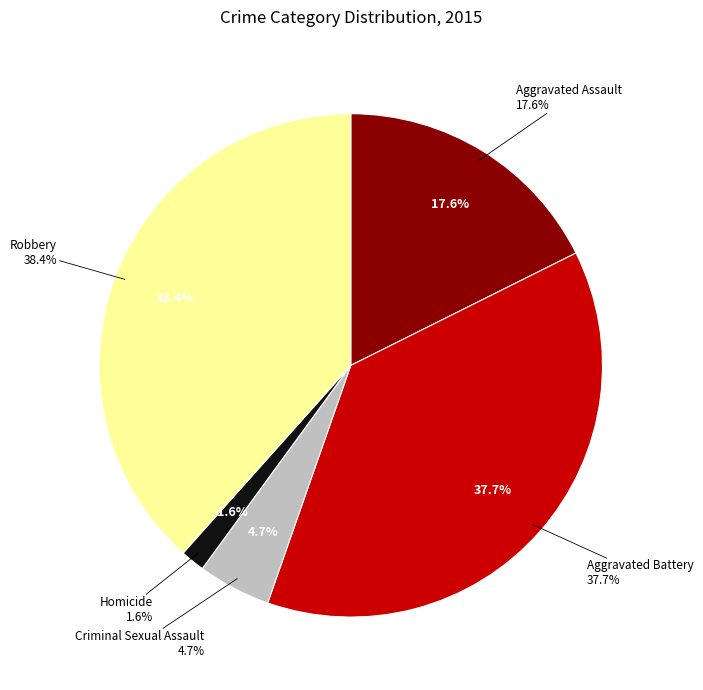

Count the number of slices in the pie.

5